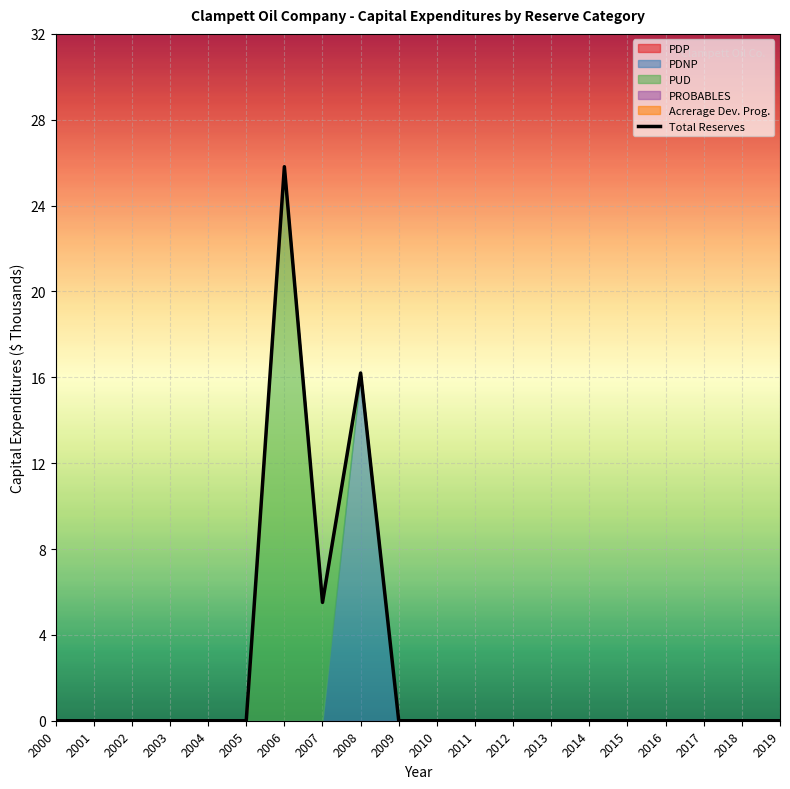

Reading left to right, transcribe all the data shown in this chart.

0.0	0.0	0.0	0.0	0.0	0.0	25.8	5.5	16.2	0.0	0.0	0.0	0.0	0.0	0.0	0.0	0.0	0.0	0.0	0.0